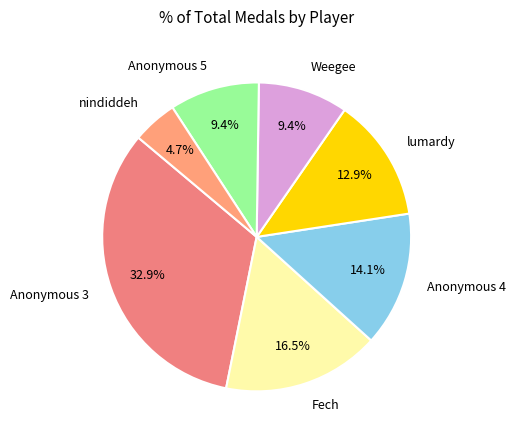

What portion of the pie excludes Anonymous 3?

67.1%